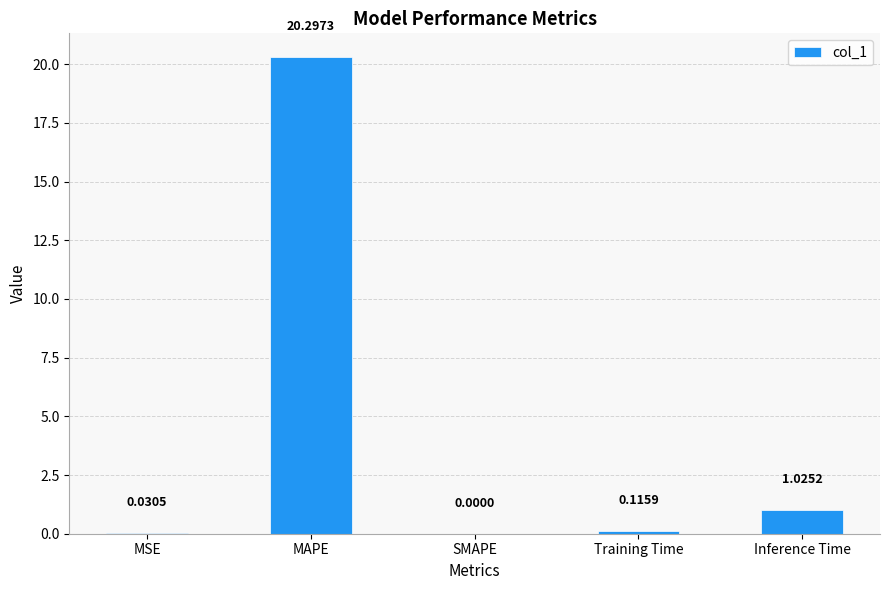

Where is the data nearest to the value 10?

Inference Time